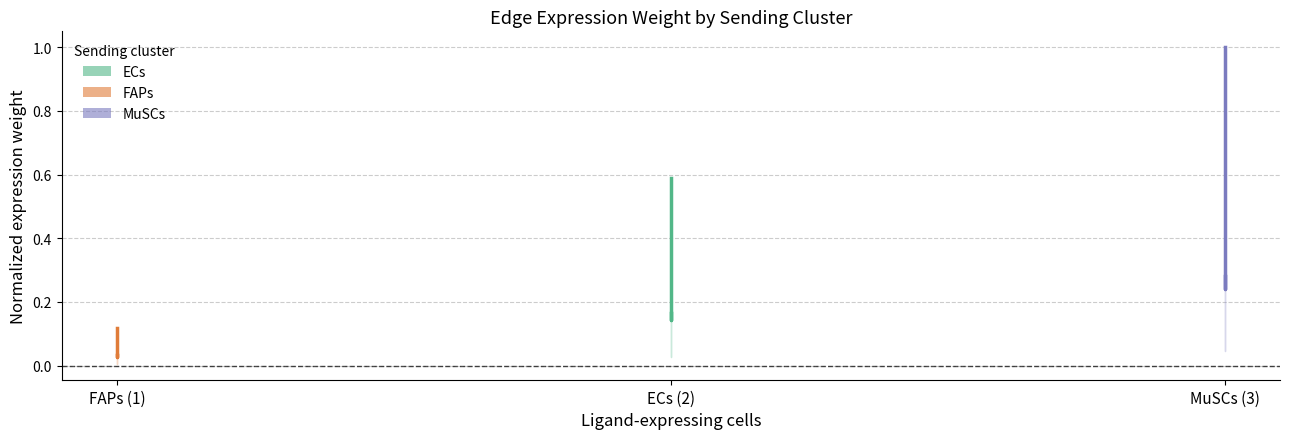

Reading left to right, transcribe all the data shown in this chart.

ECs: 0.6	0.1	0.2
FAPs: 0.1	0.0	0.0
MuSCs: 1.0	0.2	0.3